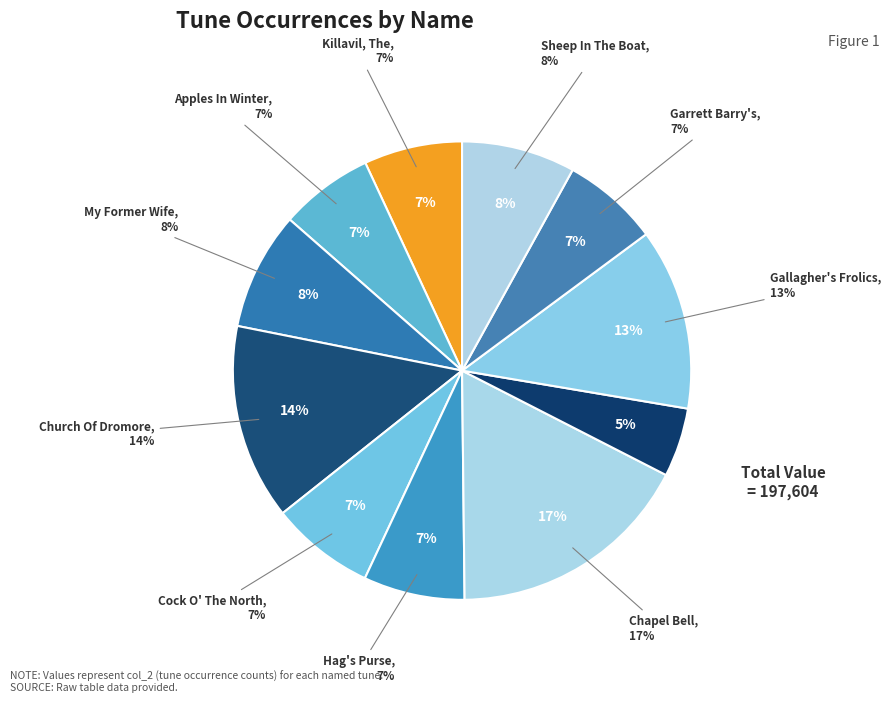

What percentage do Furze In Bloom, The (1) and Chapel Bell, The (1) together represent?

22.2%